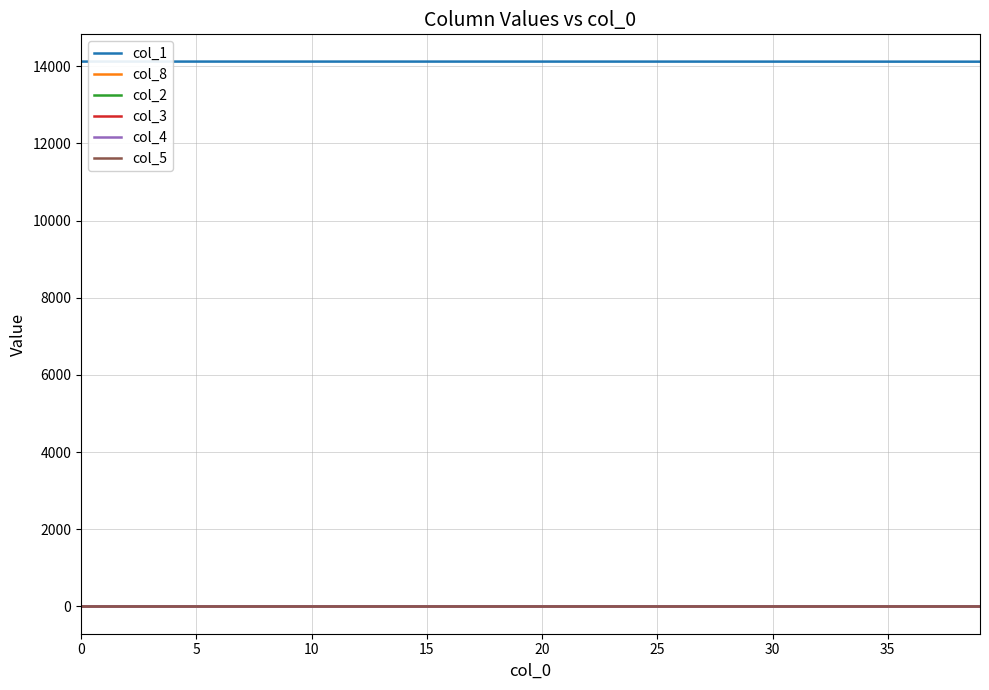

True or false: col_1 and col_3 cross at least once.

False